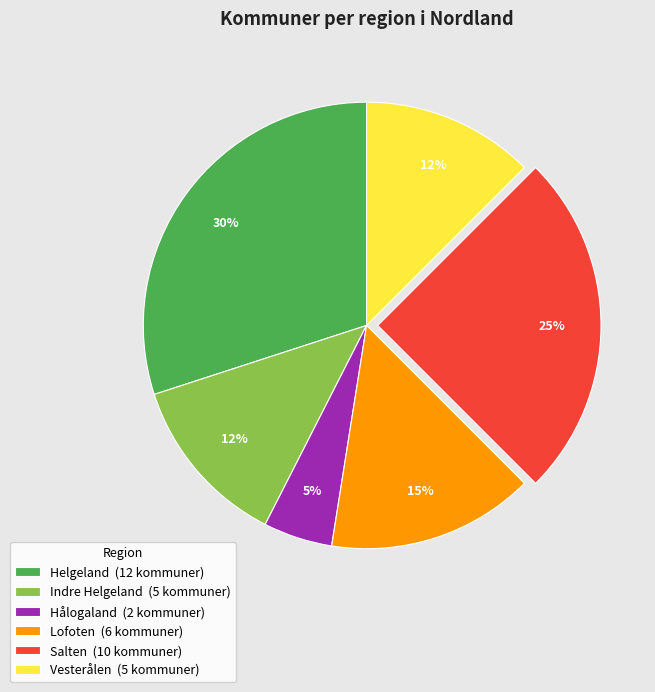

How many slices are in this pie chart?

6